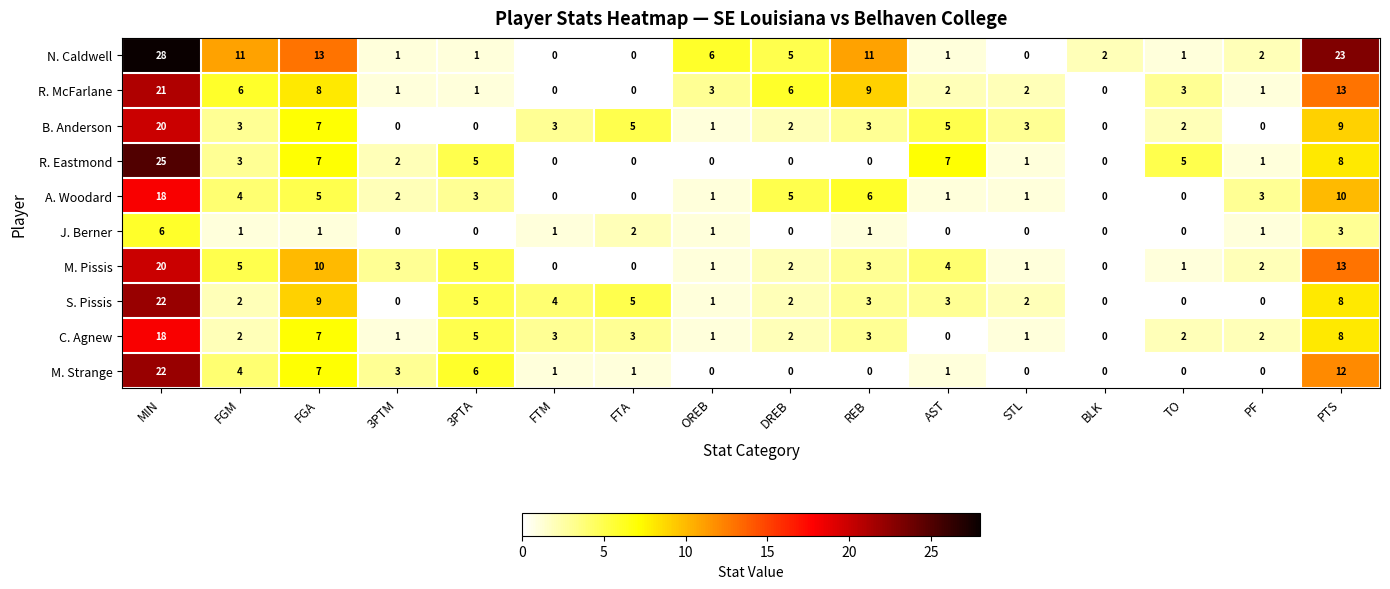

What is the total value across all series at REB?

39